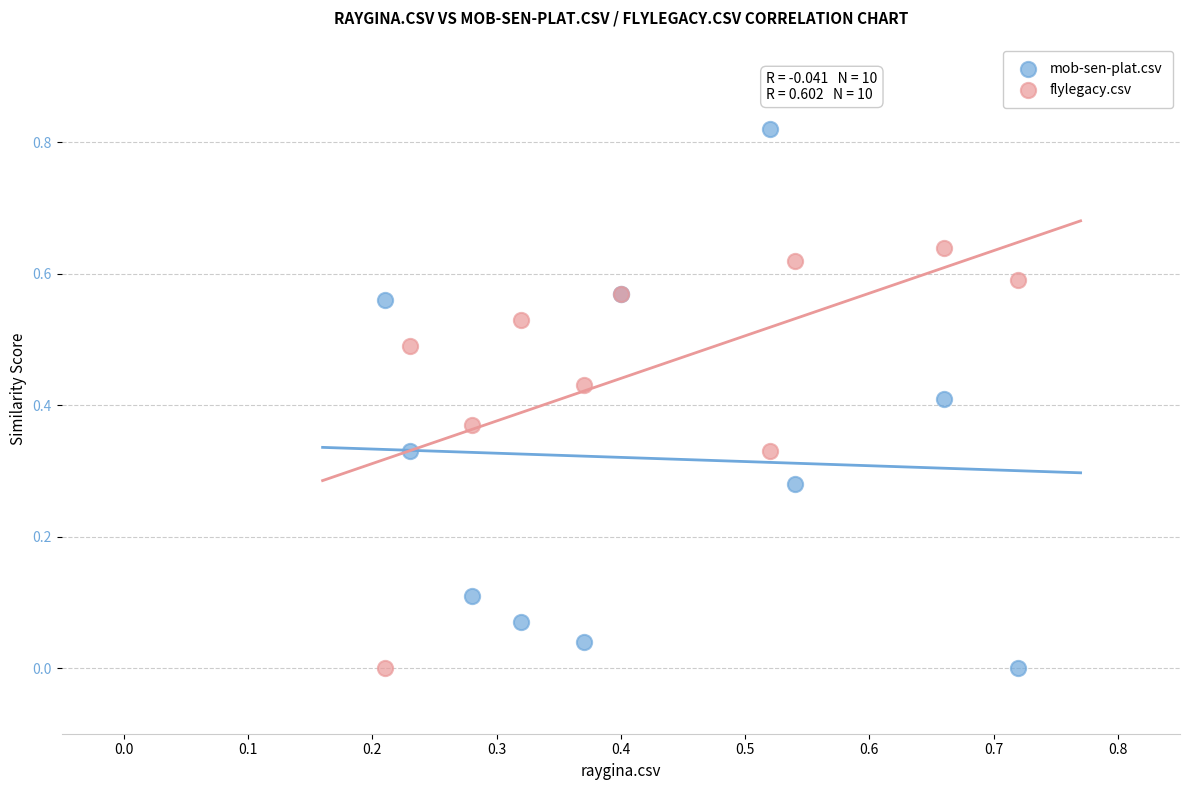

Which series reaches the maximum Y coordinate?

mob-sen-plat.csv